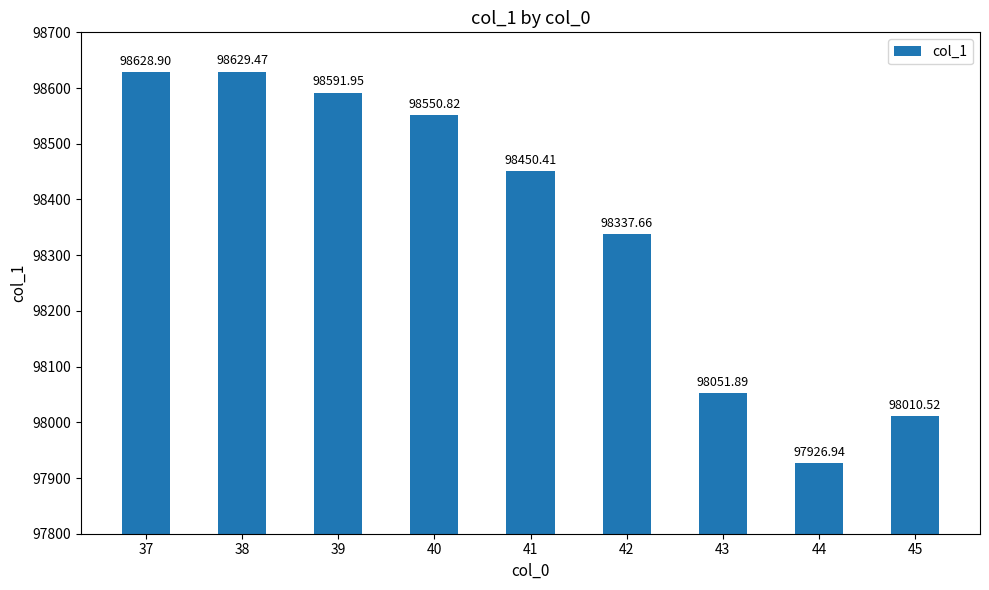

How many bars are there in total?

9